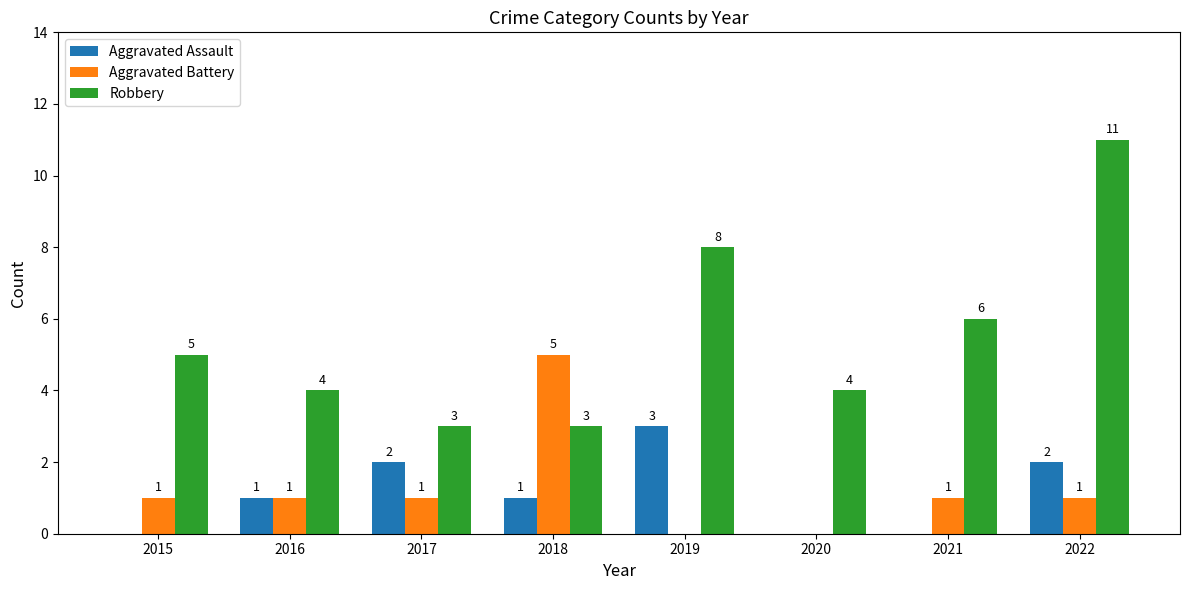

Is it true that Aggravated Assault equals 1 at 2018?

True